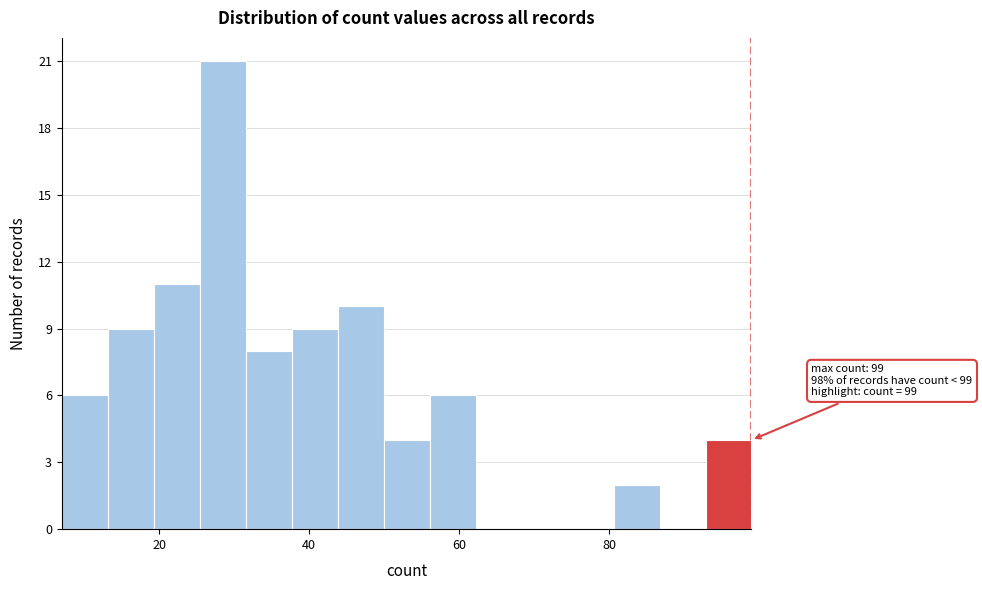

Around what value on the x-axis is the tallest bar? Give the approximate position of its centre, as read against the axis.

28